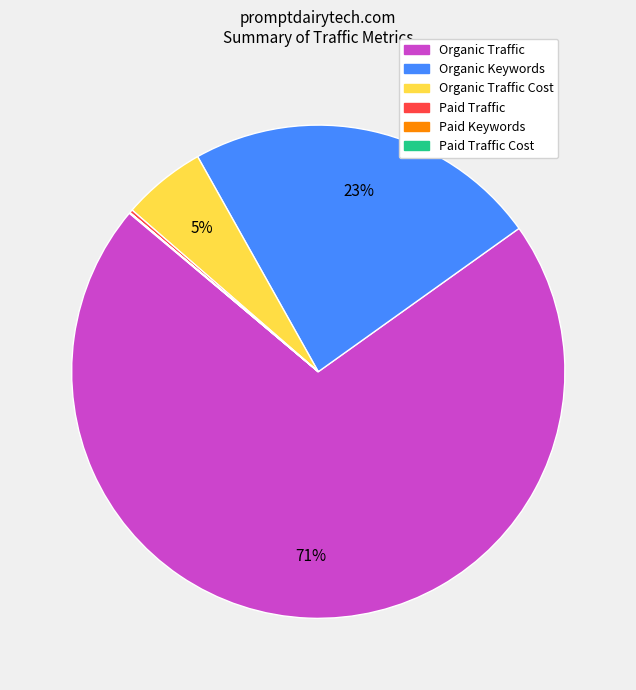

Which slice is the largest?

Organic Traffic